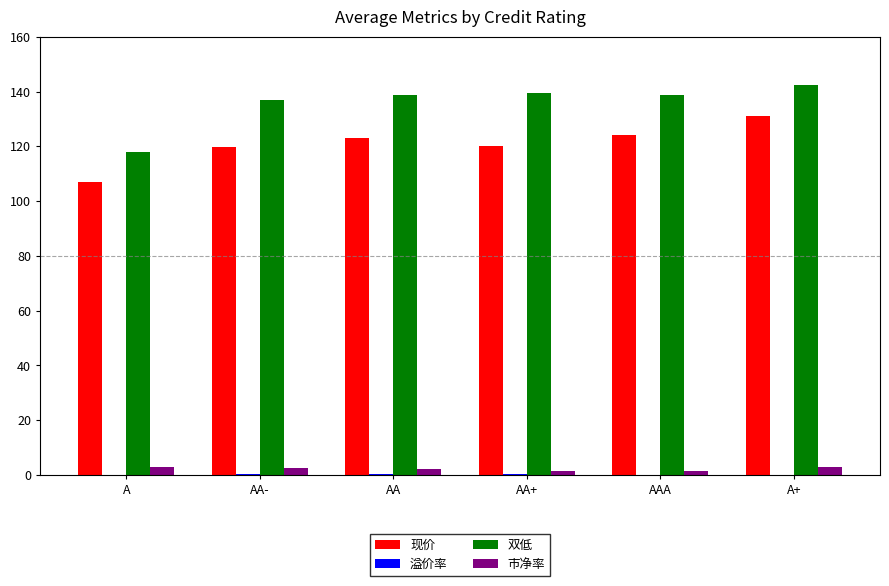

True or false: 双低 has a value of 138.8 at AA.

True